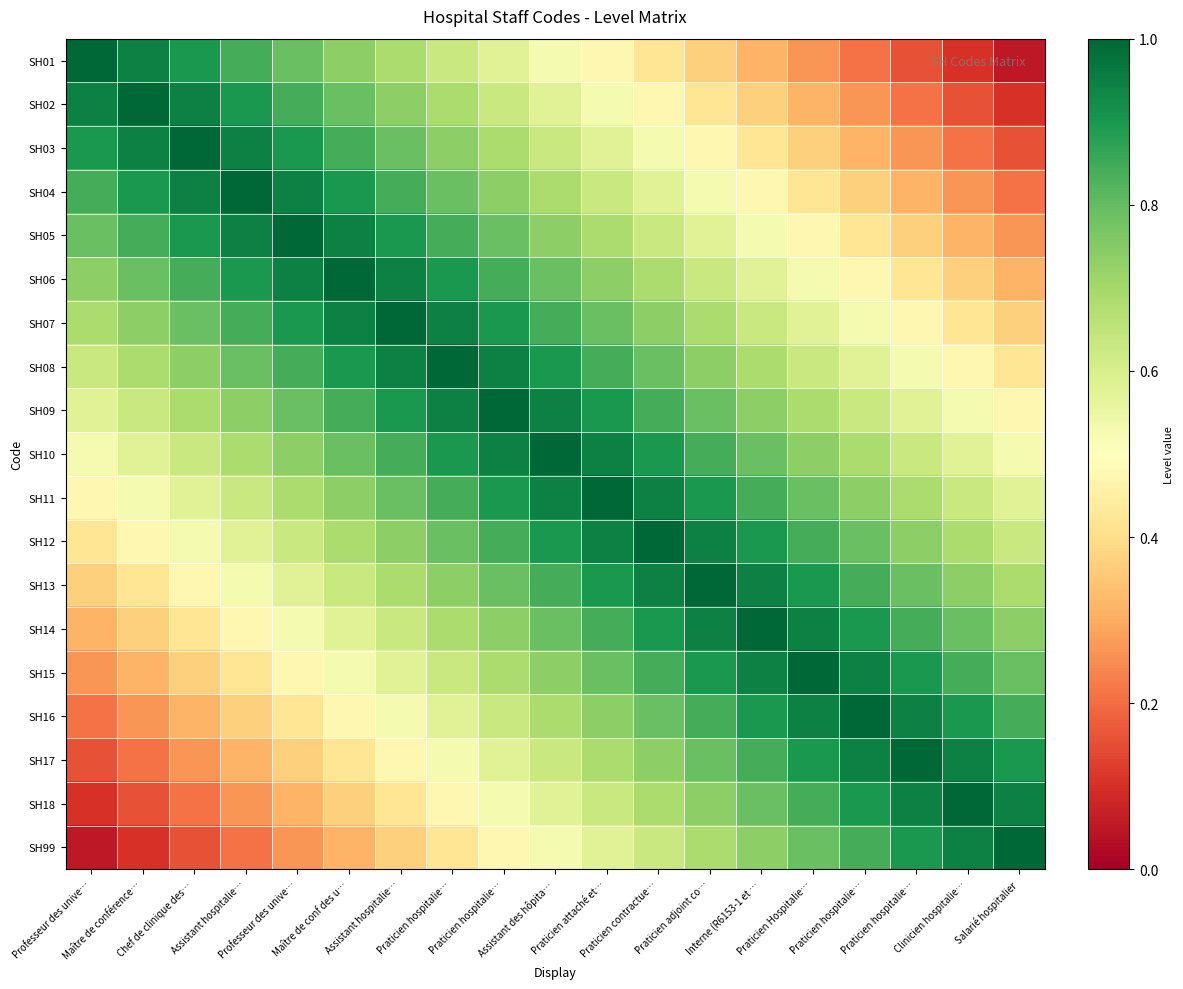

Which label corresponds to the smallest value in the chart?

Salarié hospitalier